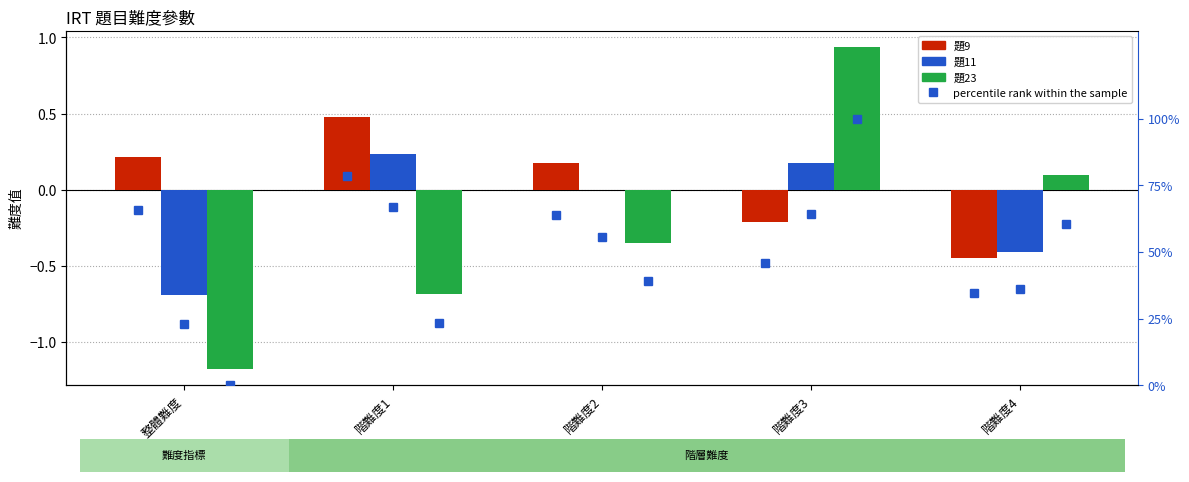

Is the value of 題23 at 階難度2 greater than the value of percentile rank within the sample at 階難度2?

No